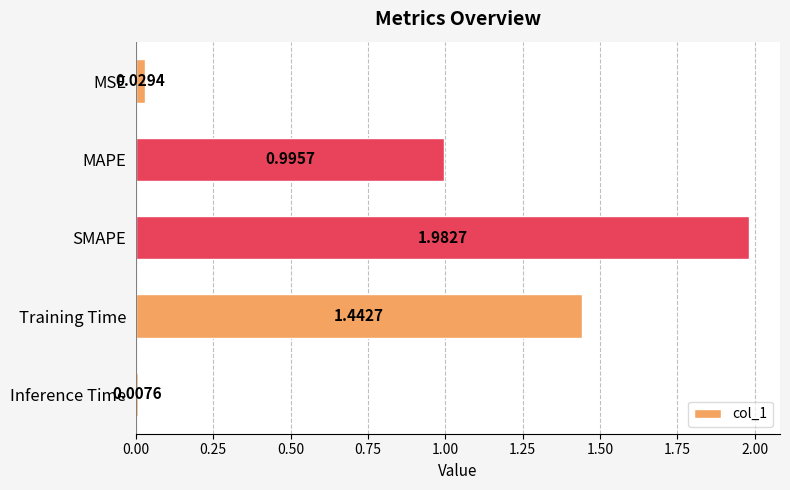

How many series are shown in this chart?

1